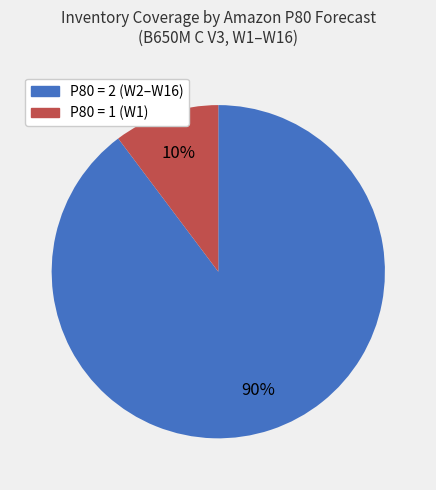

Does any single category account for the majority?

Yes